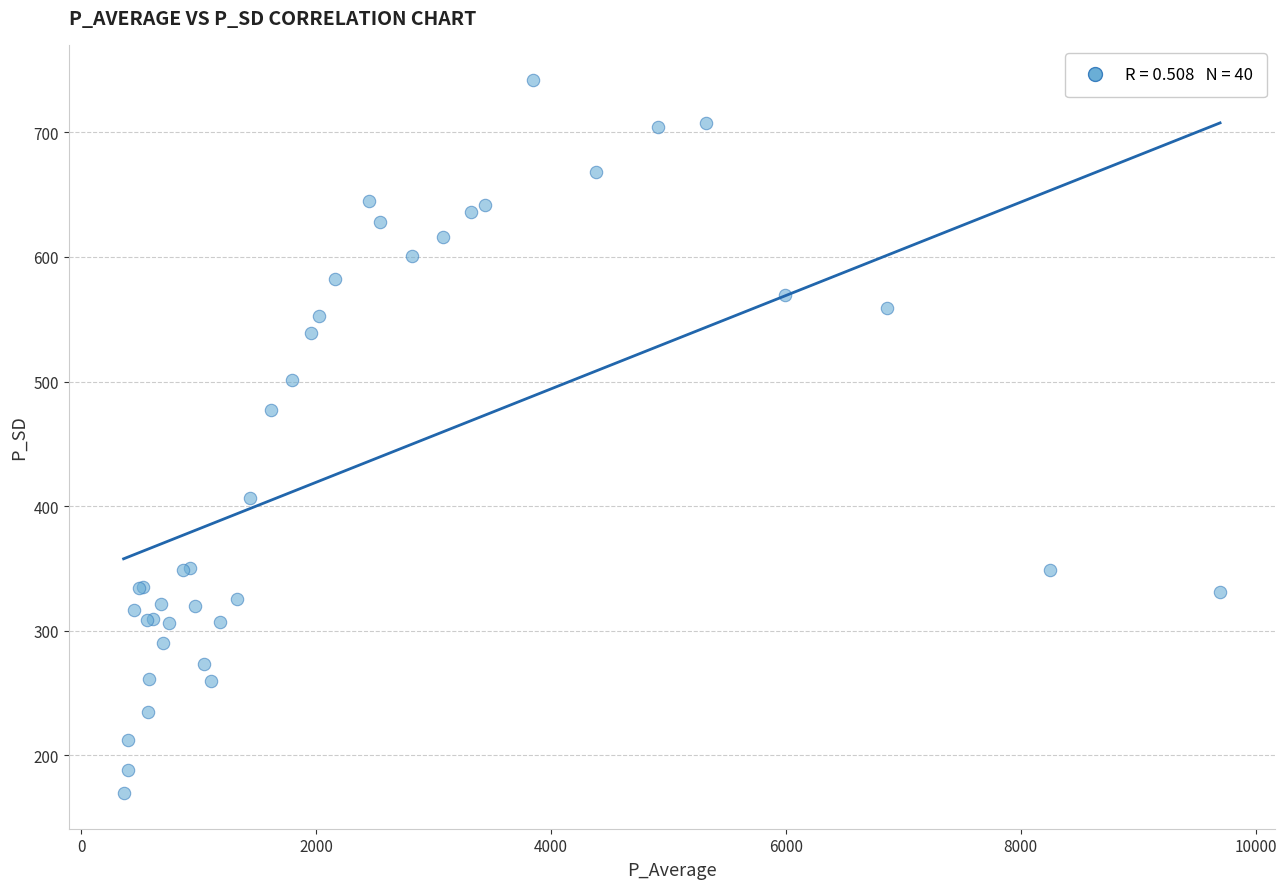

What Y value in the scatter plot is closest to 455?

477.5